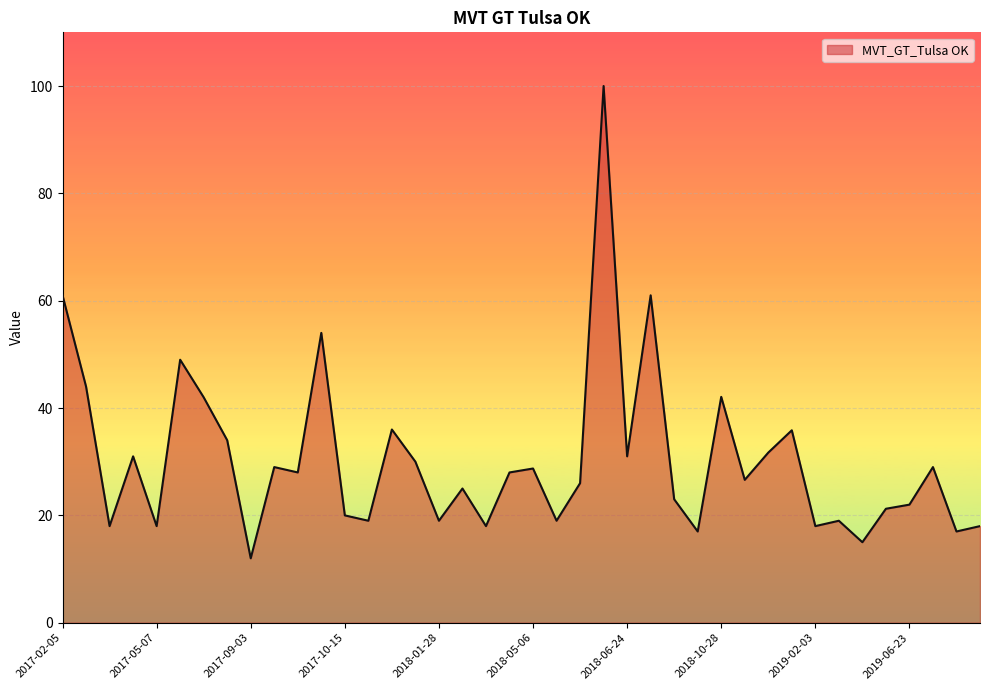

What is the difference between the maximum and minimum values?

88.0